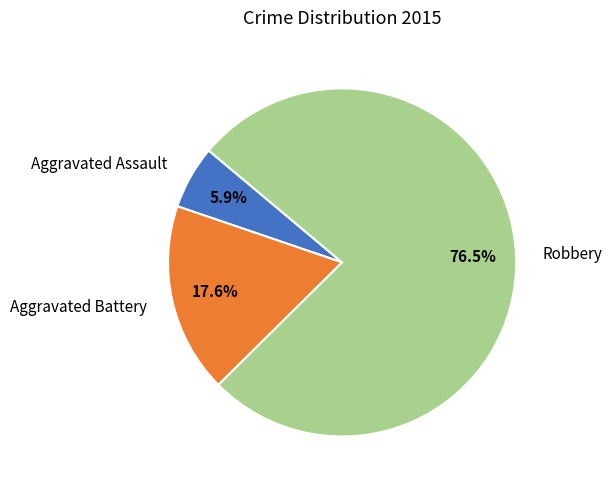

How many segments does this pie chart have?

3